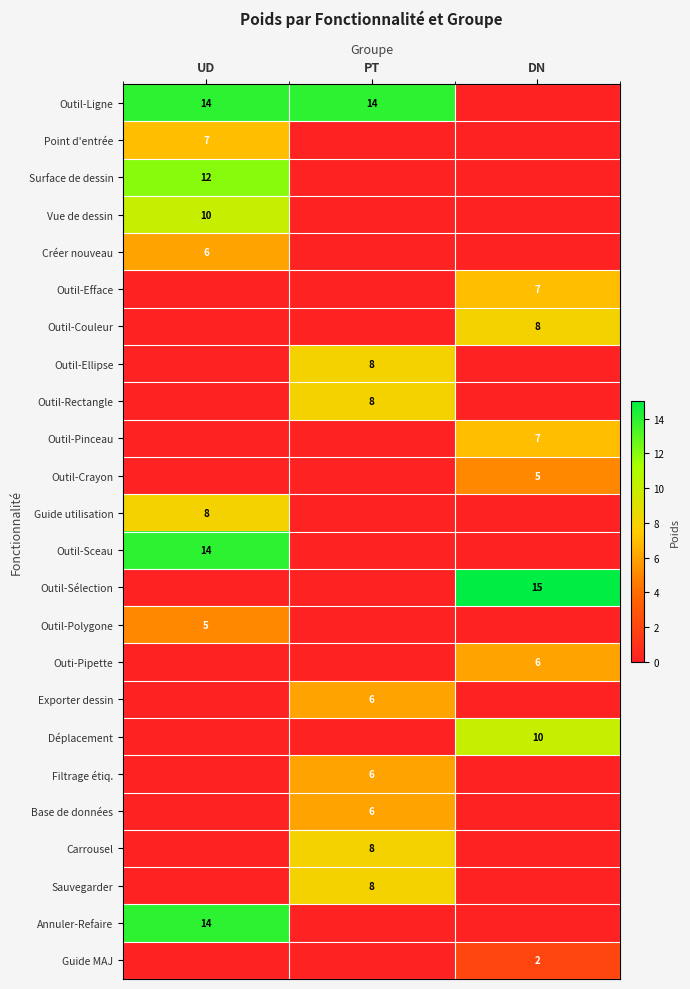

The Outil-Ligne series shows 5 at UD. True or false?

False